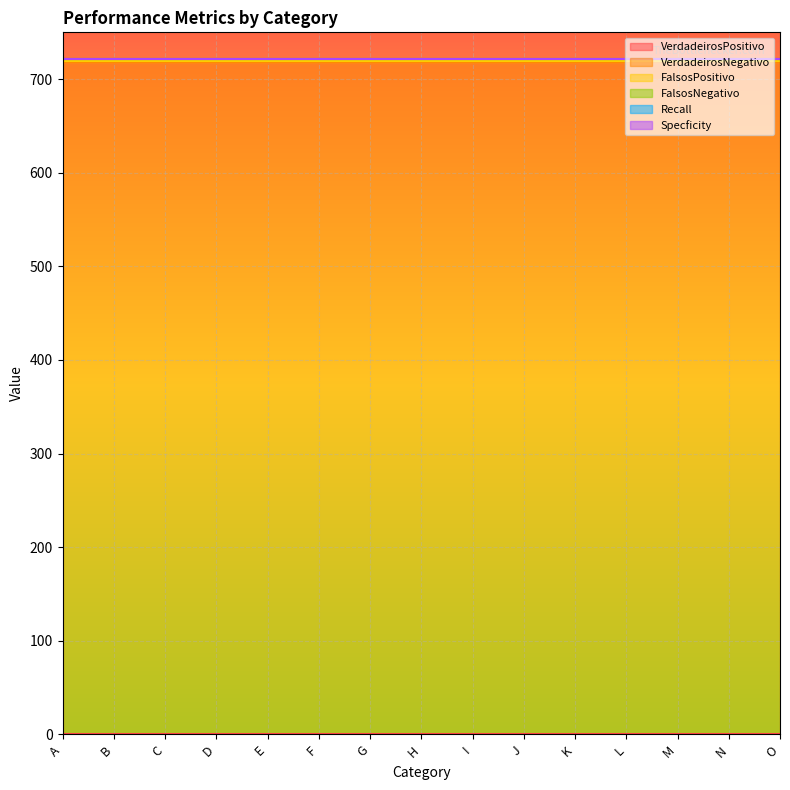

Reading left to right, list all the values displayed in this chart.

VerdadeirosPositivo: 0.0	0.0	0.0	0.0	0.0	0.0	0.0	0.0	0.0	0.0	0.0	0.0	0.0	0.0	0.0
VerdadeirosNegativo: 718.0	718.0	718.0	718.0	718.0	718.0	718.0	718.0	718.0	718.0	718.0	718.0	718.0	718.0	718.0
FalsosPositivo: 1.0	1.0	1.0	1.0	1.0	1.0	1.0	1.0	1.0	1.0	1.0	1.0	1.0	1.0	1.0
FalsosNegativo: 2.0	2.0	2.0	2.0	2.0	2.0	2.0	2.0	2.0	2.0	2.0	2.0	2.0	2.0	2.0
Recall: 0.0	0.0	0.0	0.0	0.0	0.0	0.0	0.0	0.0	0.0	0.0	0.0	0.0	0.0	0.0
Specficity: 1.0	1.0	1.0	1.0	1.0	1.0	1.0	1.0	1.0	1.0	1.0	1.0	1.0	1.0	1.0